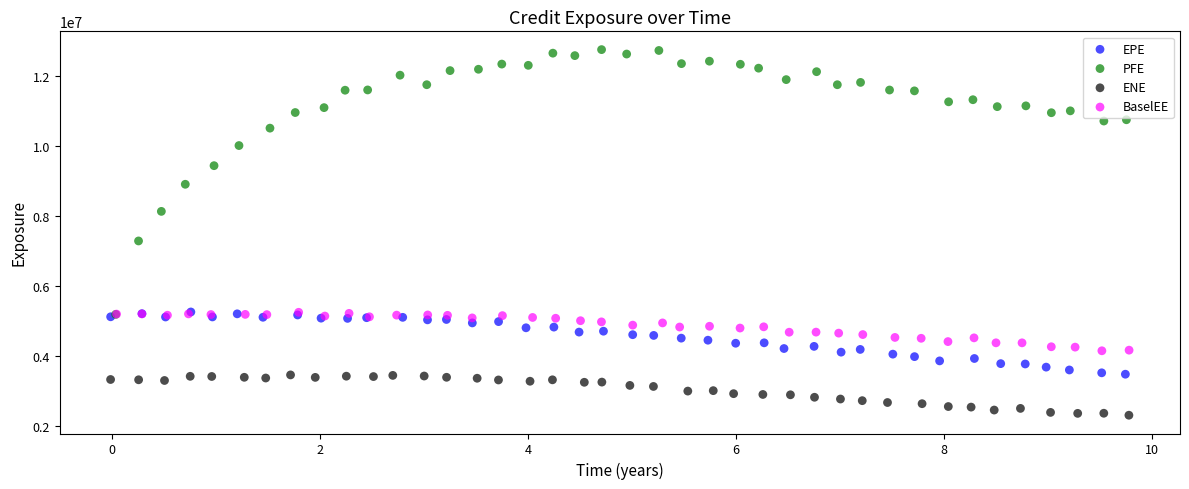

Which series contains the highest Y value?

PFE